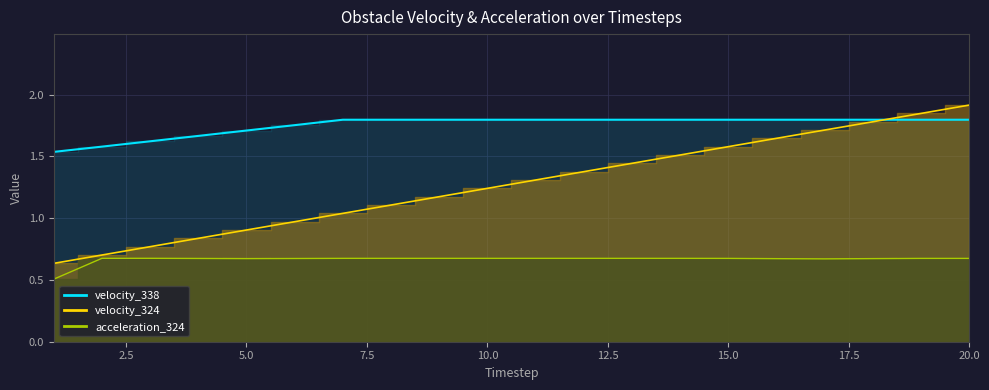

At how many categories does at least one series exceed 1?

20